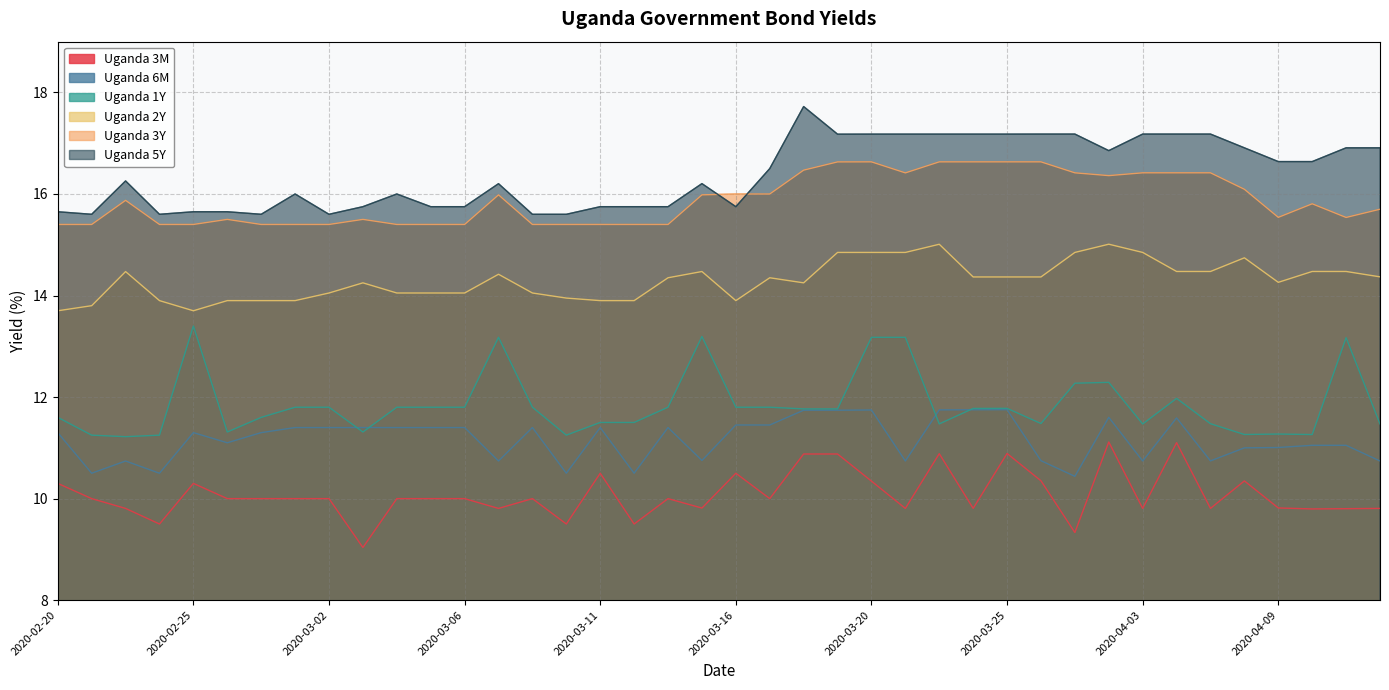

What is the difference between the second highest and minimum values in the Uganda 5Y series?

1.6